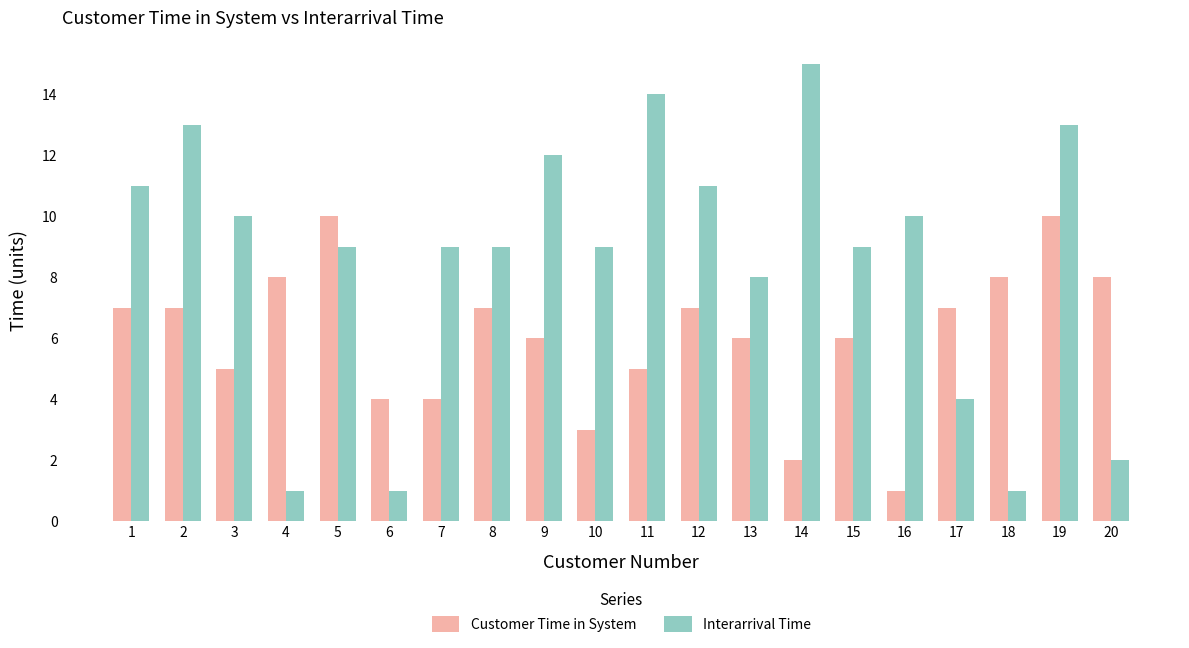

At which category is the sum across all series the highest?

19